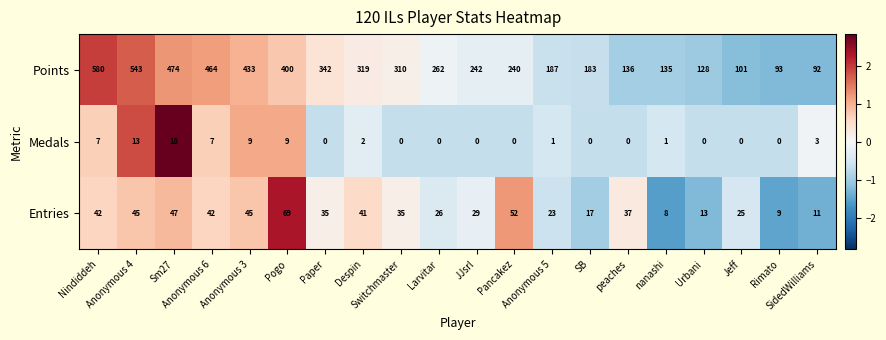

List the series in order of their peak value, highest first.

Points, Entries, Medals